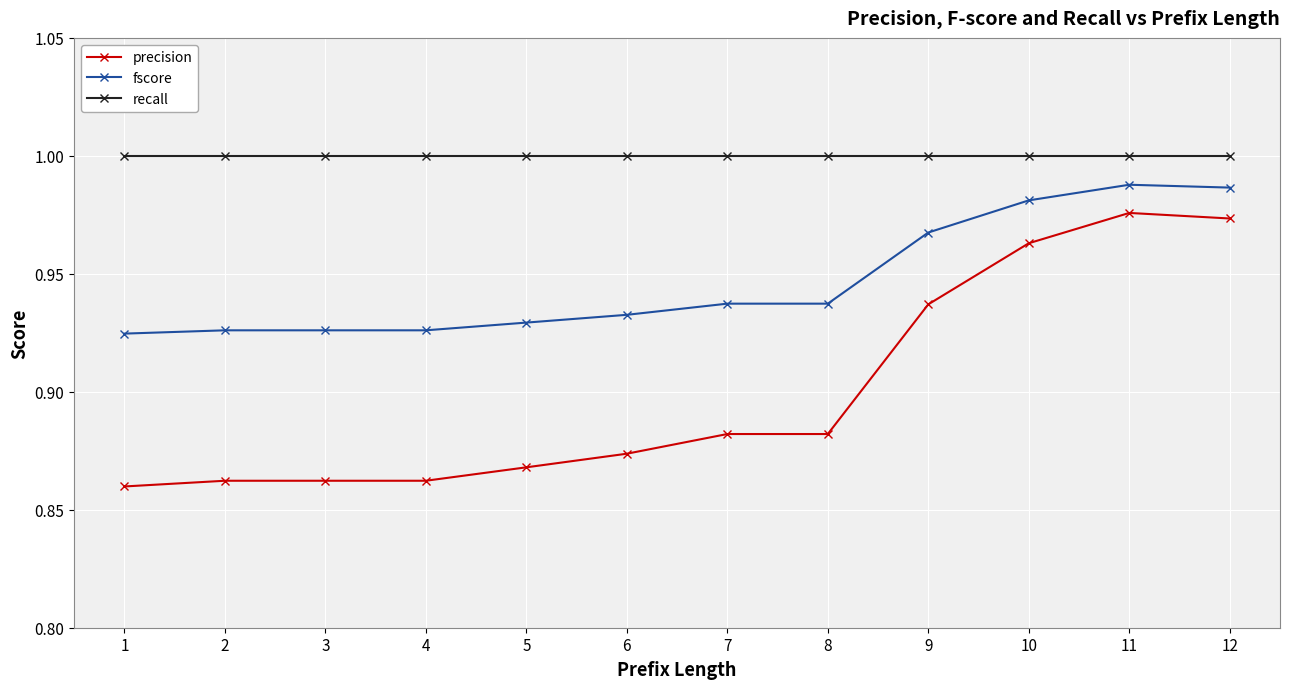

Which series changed the most between 3 and 12?

precision